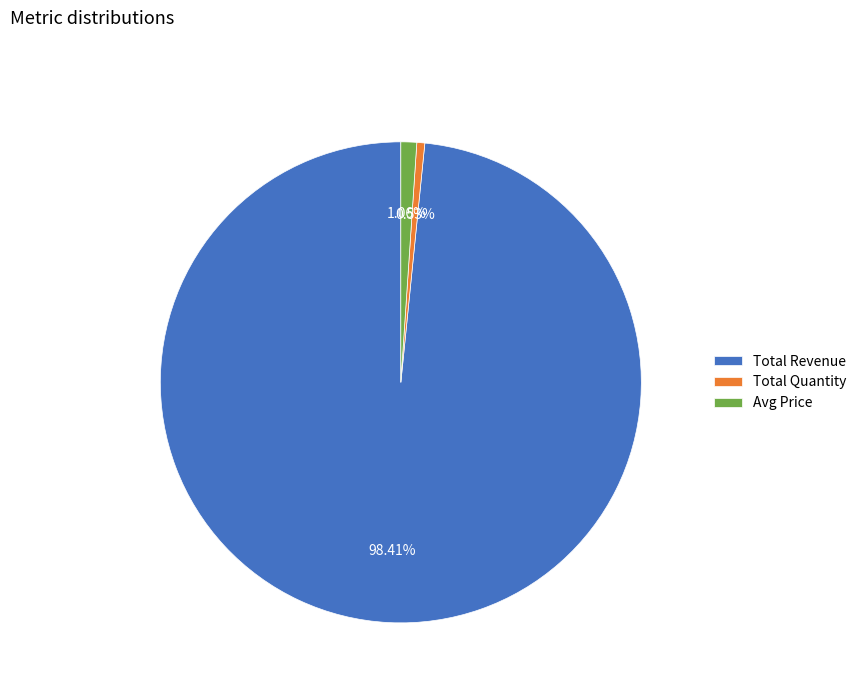

Does Total Revenue account for over 50% of the chart?

Yes